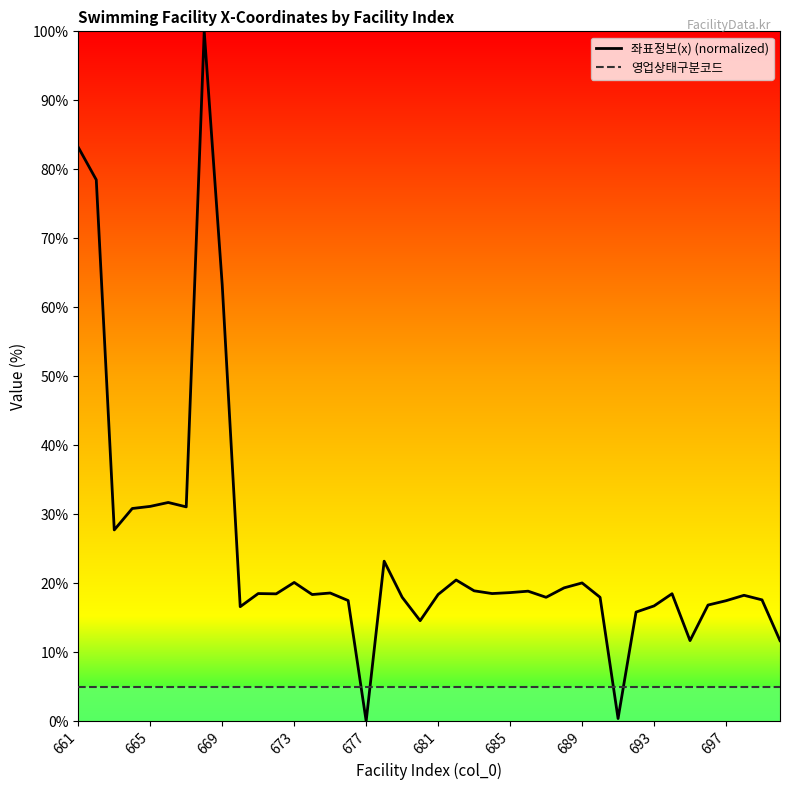

Is it true that 좌표정보(x) (normalized) equals 18.6 at 685?

True